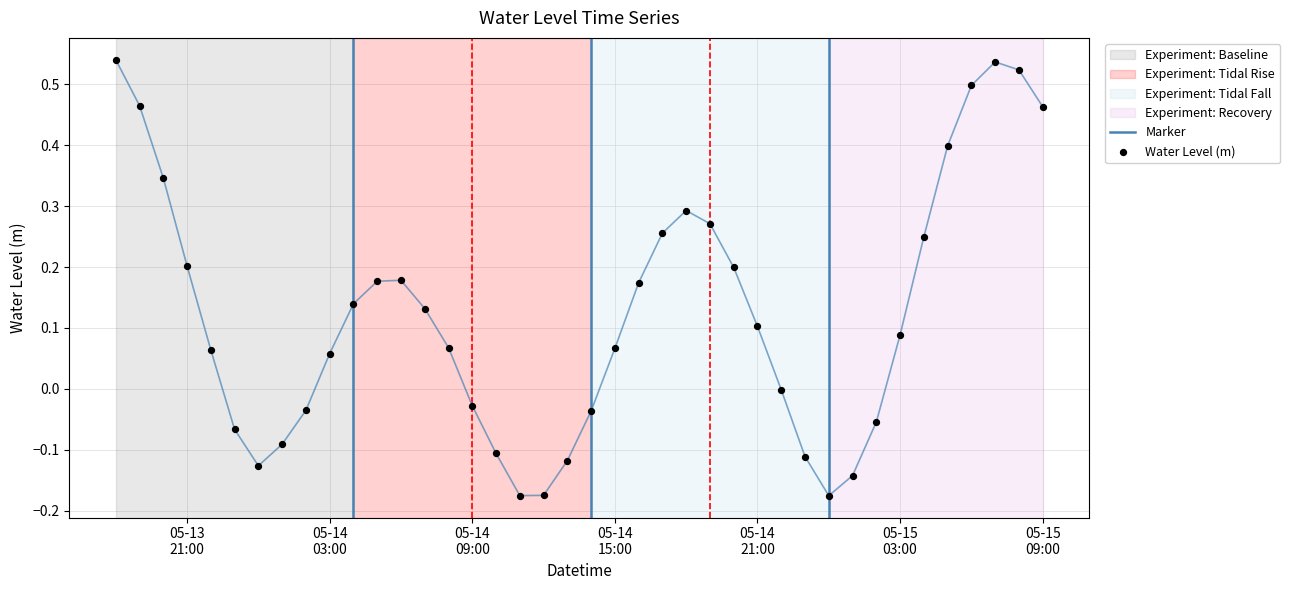

What is the change in value from 2023-05-15 03:00:00 to 2023-05-15 05:00:00?

+0.3